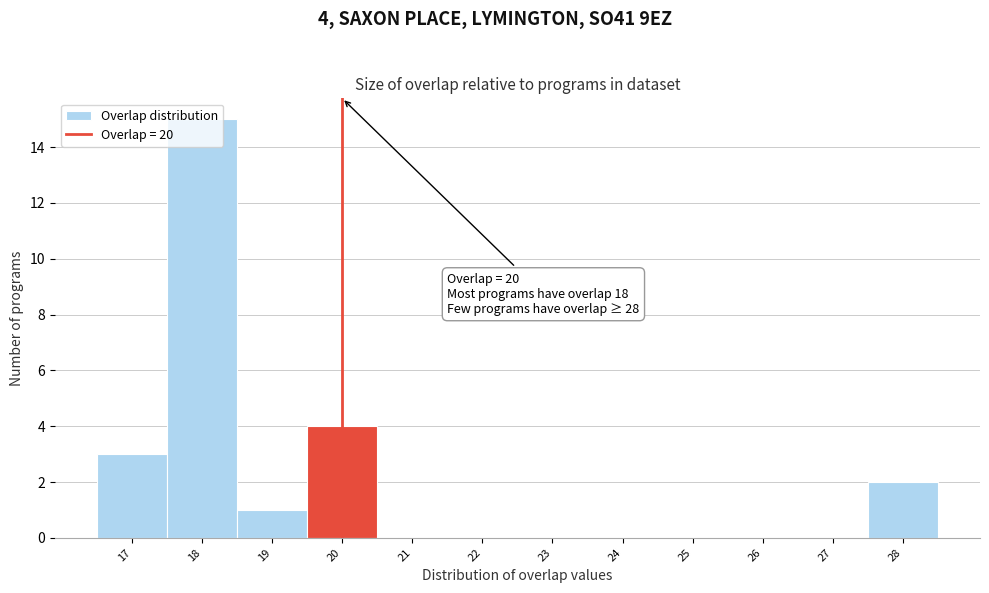

Which range on the x-axis has the tallest bar?

17.5 to 18.5